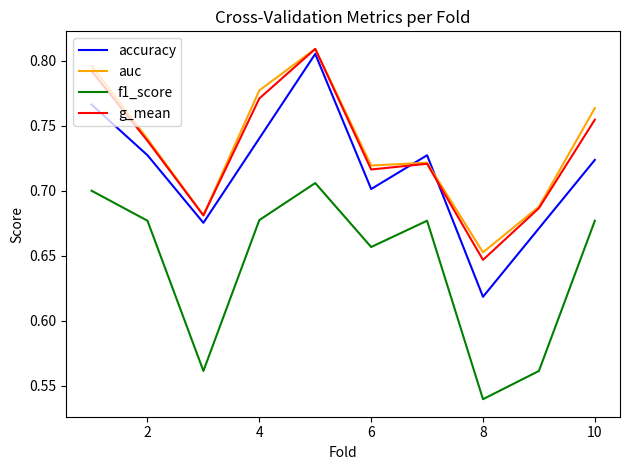

Which series has the largest range (max minus min)?

accuracy